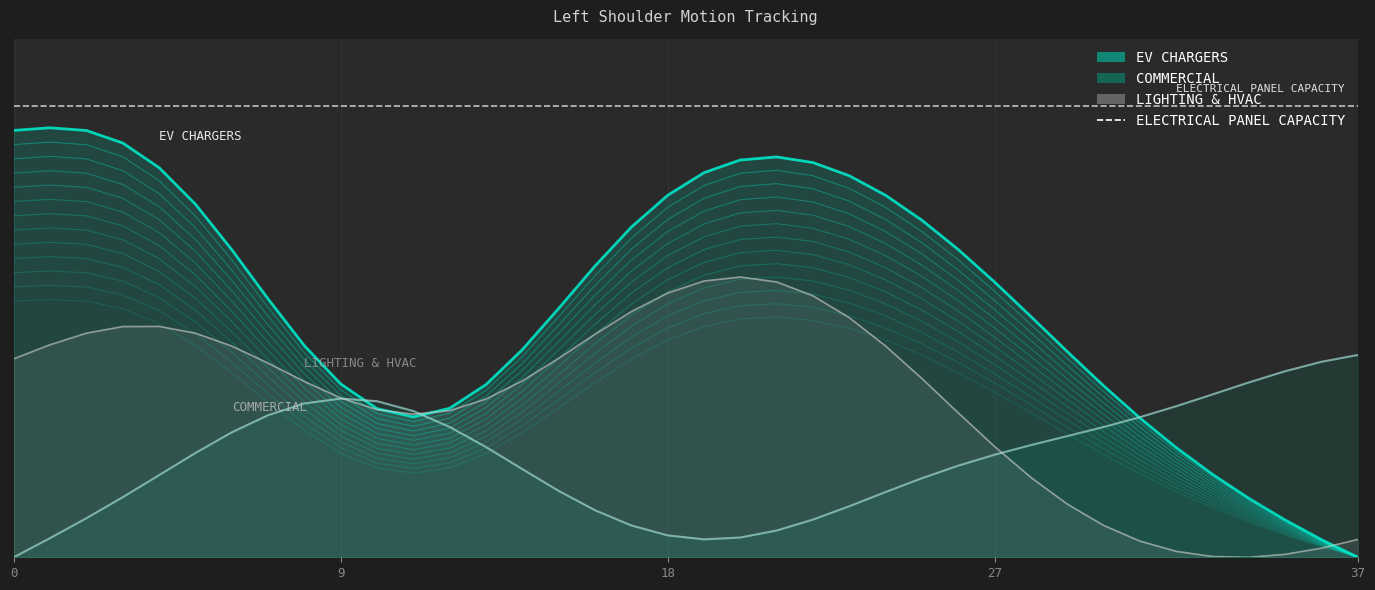

How many distinct data groups are displayed?

3